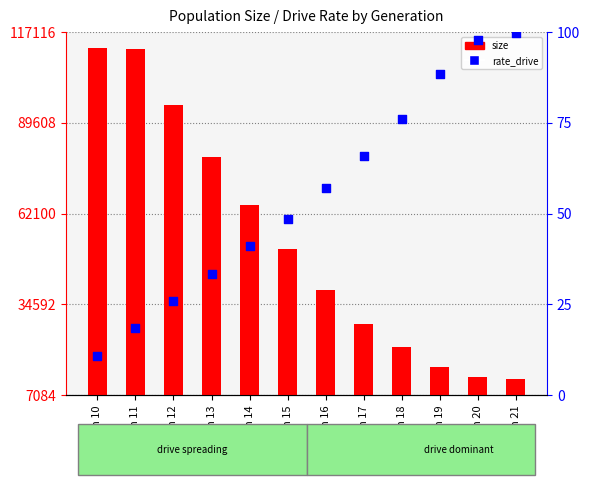

At how many categories does at least one series exceed 107032?

2